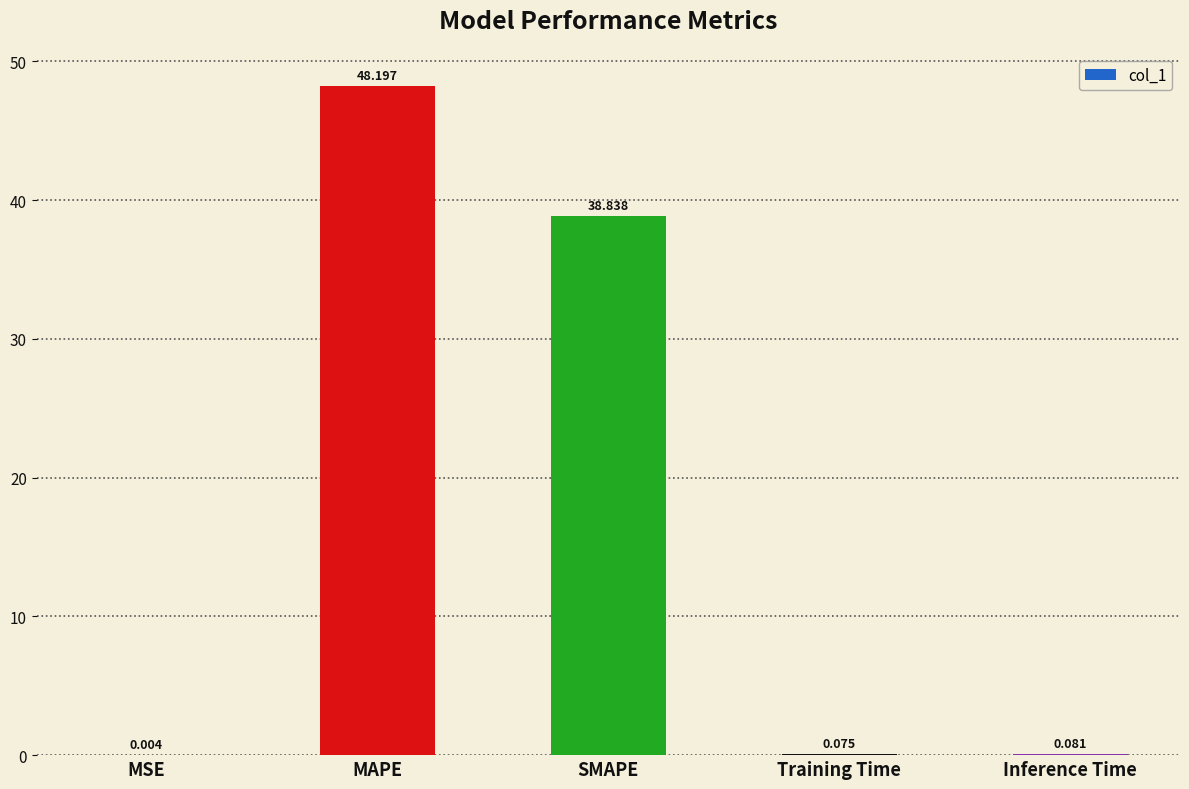

Which category has the highest value across all series?

MAPE